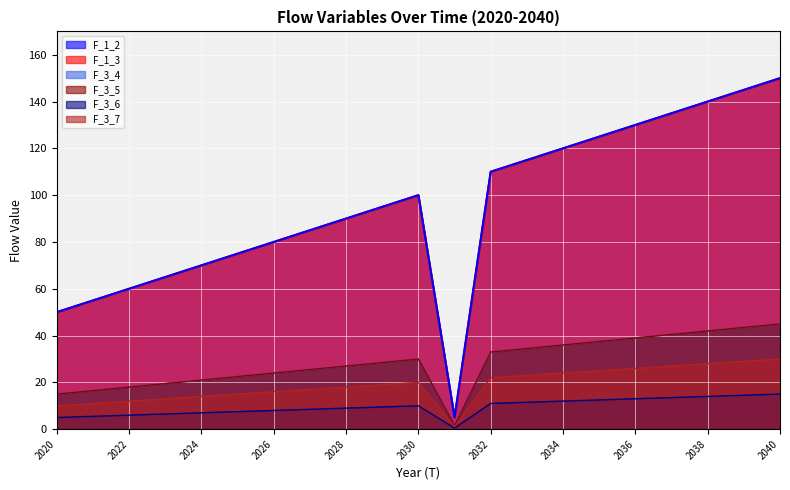

Reading right to left, list all the values displayed in this chart.

F_1_2: 150.0	145.0	140.0	135.0	130.0	125.0	120.0	115.0	110.0	5.0	100.0	95.0	90.0	85.0	80.0	75.0	70.0	65.0	60.0	55.0	50.0
F_1_3: 150.0	145.0	140.0	135.0	130.0	125.0	120.0	115.0	110.0	5.0	100.0	95.0	90.0	85.0	80.0	75.0	70.0	65.0	60.0	55.0	50.0
F_3_4: 45.0	43.5	42.0	40.5	39.0	37.5	36.0	34.5	33.0	1.5	30.0	28.5	27.0	25.5	24.0	22.5	21.0	19.5	18.0	16.5	15.0
F_3_5: 45.0	43.5	42.0	40.5	39.0	37.5	36.0	34.5	33.0	1.5	30.0	28.5	27.0	25.5	24.0	22.5	21.0	19.5	18.0	16.5	15.0
F_3_6: 15.0	14.5	14.0	13.5	13.0	12.5	12.0	11.5	11.0	0.5	10.0	9.5	9.0	8.5	8.0	7.5	7.0	6.5	6.0	5.5	5.0
F_3_7: 30.0	29.0	28.0	27.0	26.0	25.0	24.0	23.0	22.0	1.0	20.0	19.0	18.0	17.0	16.0	15.0	14.0	13.0	12.0	11.0	10.0